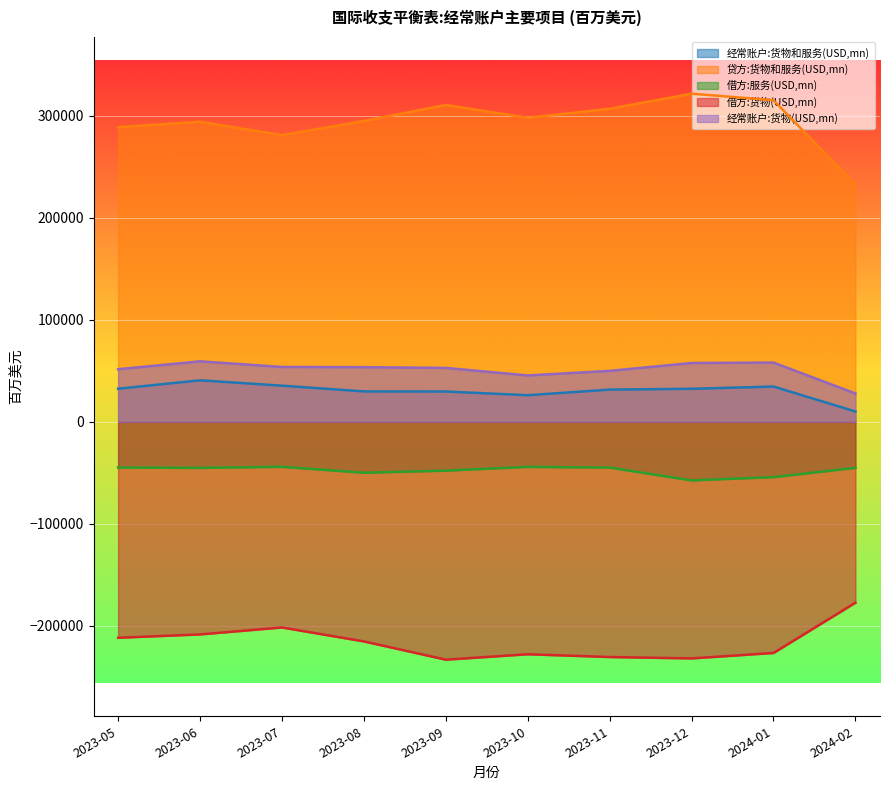

True or false: 贷方:货物和服务(USD,mn) and 借方:货物(USD,mn) cross at least once.

False